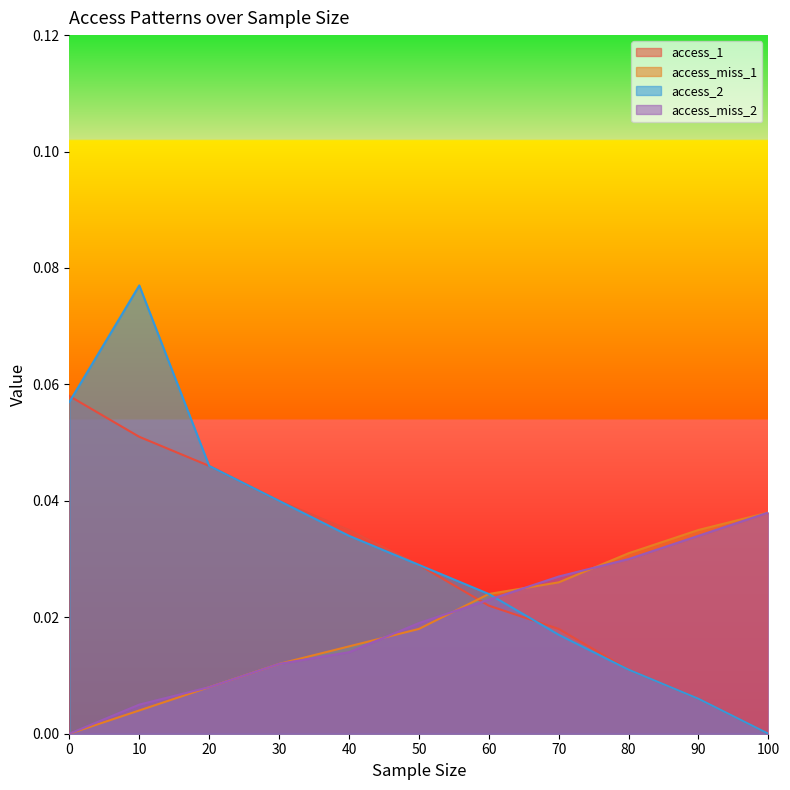

How many lines are shown in the chart?

4